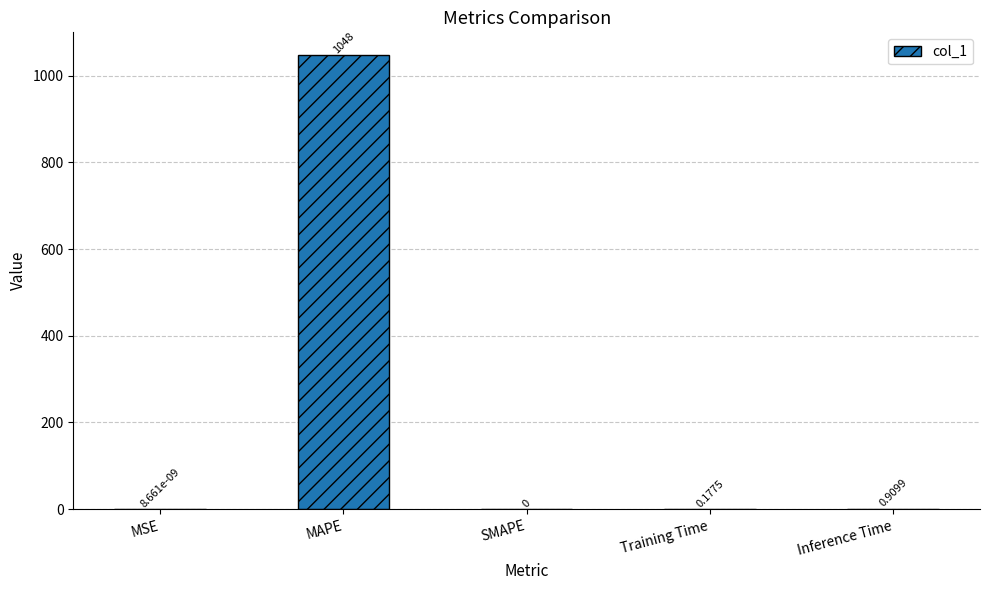

How many data points does each series have?

5